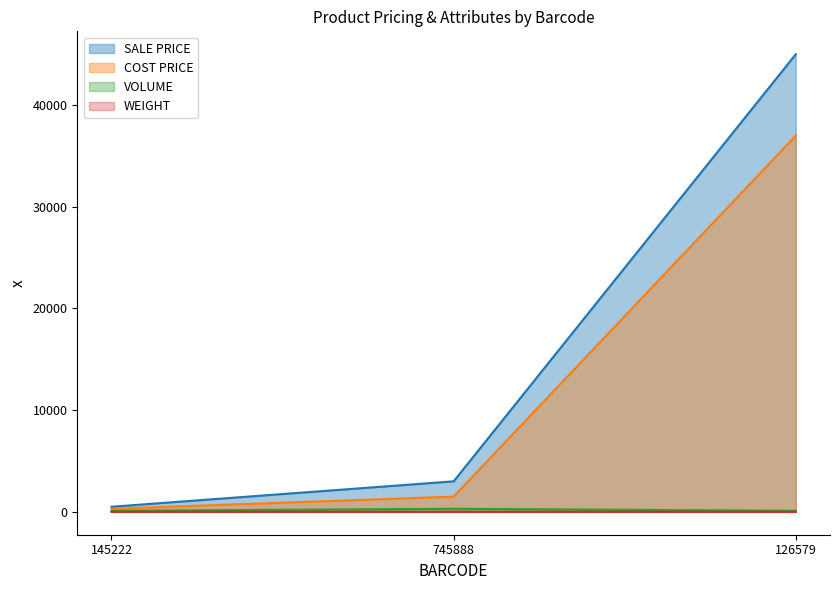

What is the label of the 3rd point from the left?

126579